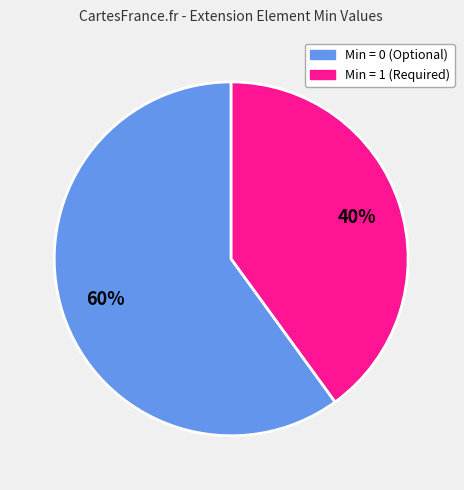

To the nearest percent, what is the difference between the largest and smallest slice percentages?

20%